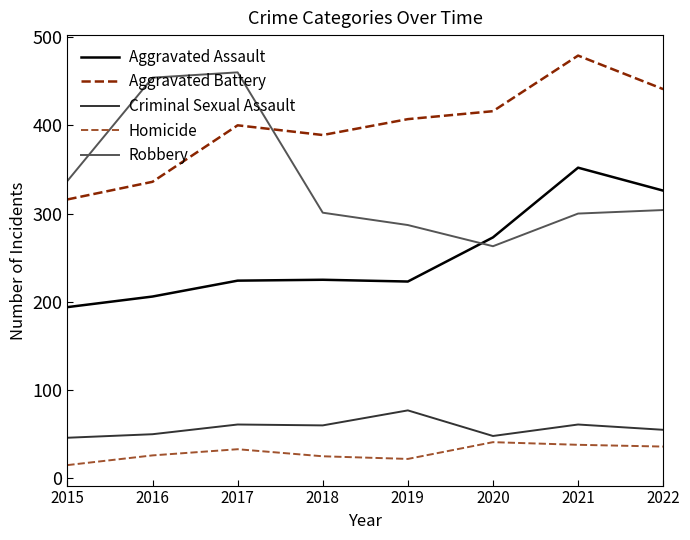

Is it true that Aggravated Assault equals 273 at 2020?

True